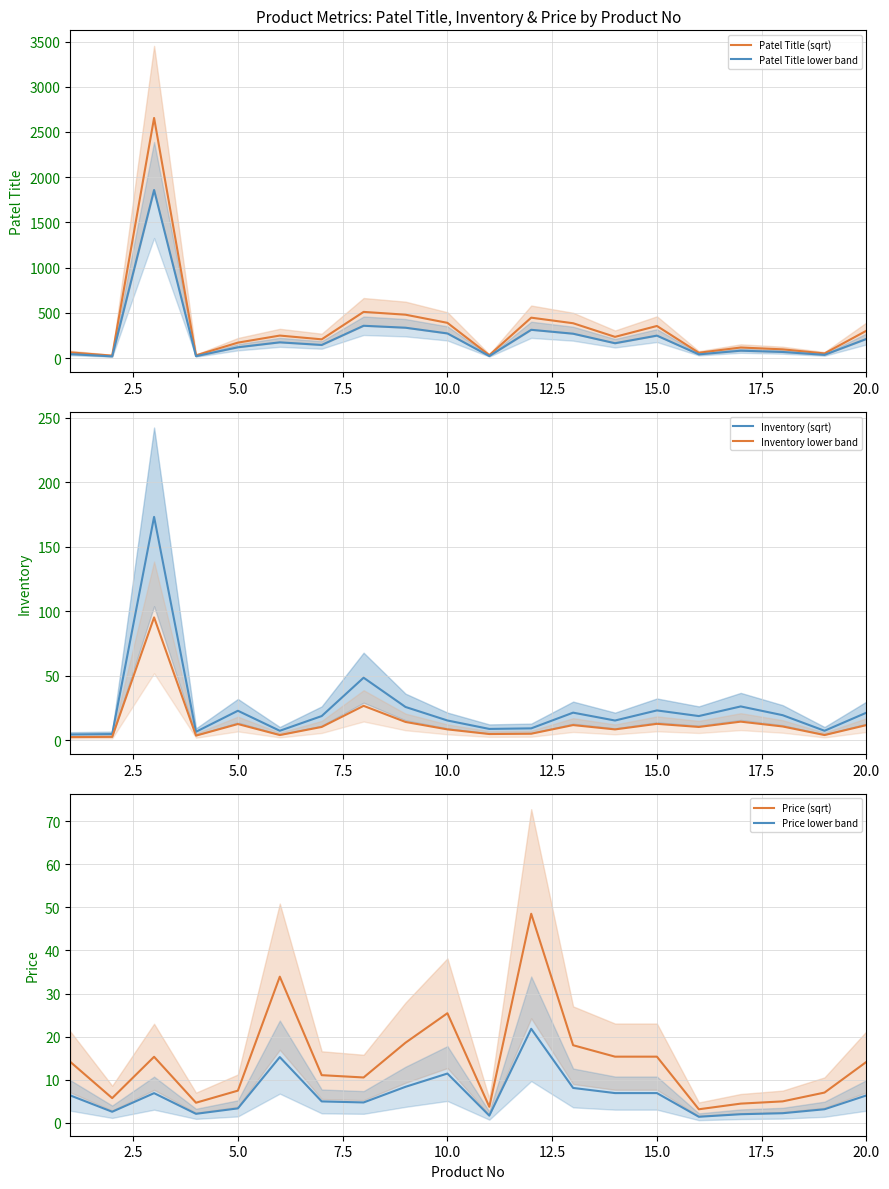

What is the maximum value for Patel Title (sqrt)?

2655.1